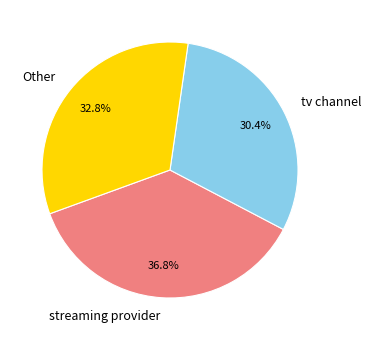

Is there any slice that represents more than half of the pie?

No